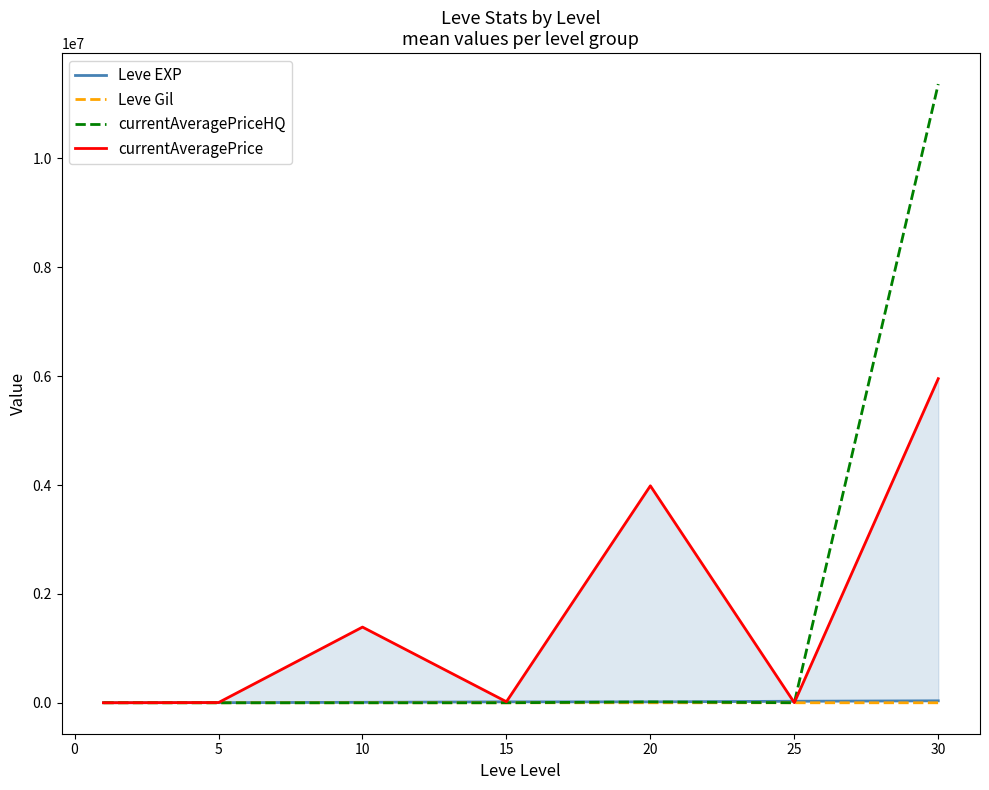

What is the sum of all Leve Gil values?

1619.3